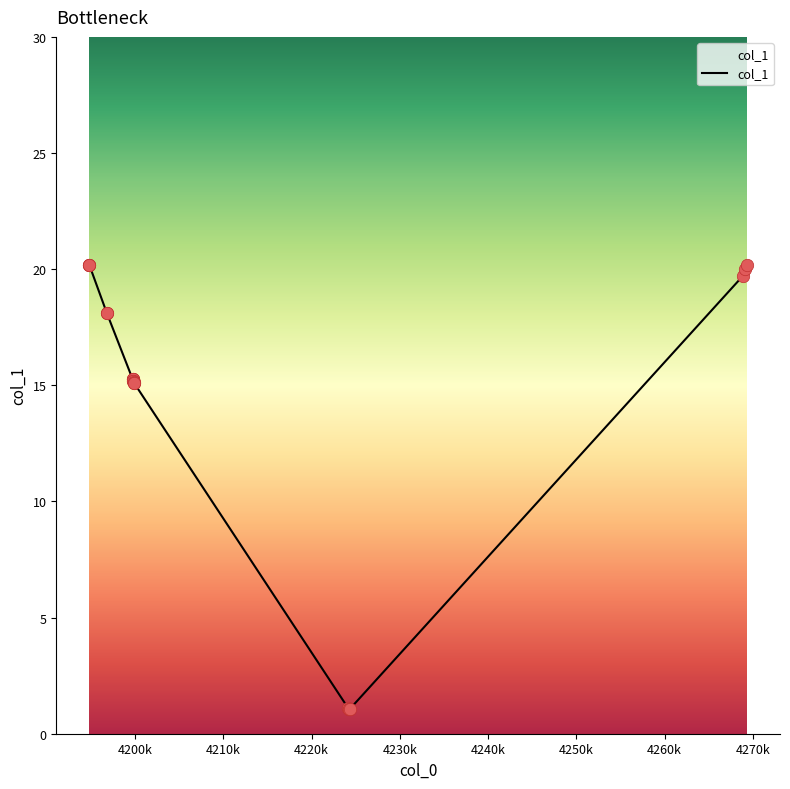

What is the maximum value shown in the chart?

20.2